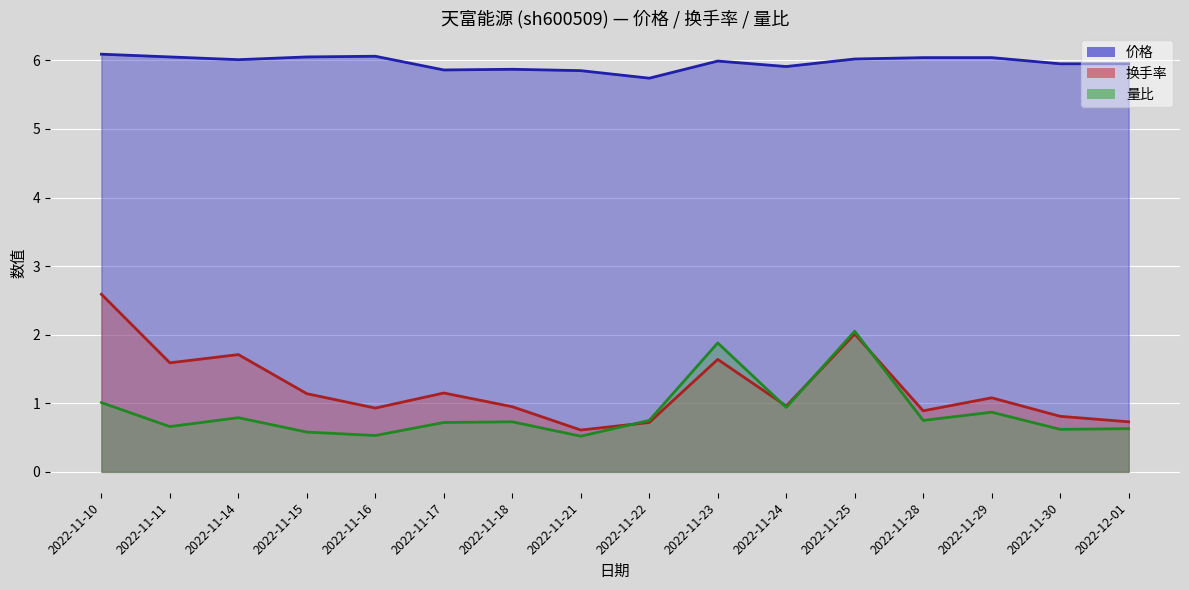

Reading left to right, transcribe all the data shown in this chart.

价格: 2022-11-10=6.1	2022-11-11=6.0	2022-11-14=6.0	2022-11-15=6.0	2022-11-16=6.1	2022-11-17=5.9	2022-11-18=5.9	2022-11-21=5.8	2022-11-22=5.7	2022-11-23=6.0	2022-11-24=5.9	2022-11-25=6.0	2022-11-28=6.0	2022-11-29=6.0	2022-11-30=6.0	2022-12-01=6.0
换手率: 2022-11-10=2.6	2022-11-11=1.6	2022-11-14=1.7	2022-11-15=1.1	2022-11-16=0.9	2022-11-17=1.1	2022-11-18=0.9	2022-11-21=0.6	2022-11-22=0.7	2022-11-23=1.6	2022-11-24=1.0	2022-11-25=2.0	2022-11-28=0.9	2022-11-29=1.1	2022-11-30=0.8	2022-12-01=0.7
量比: 2022-11-10=1.0	2022-11-11=0.7	2022-11-14=0.8	2022-11-15=0.6	2022-11-16=0.5	2022-11-17=0.7	2022-11-18=0.7	2022-11-21=0.5	2022-11-22=0.8	2022-11-23=1.9	2022-11-24=0.9	2022-11-25=2.0	2022-11-28=0.8	2022-11-29=0.9	2022-11-30=0.6	2022-12-01=0.6